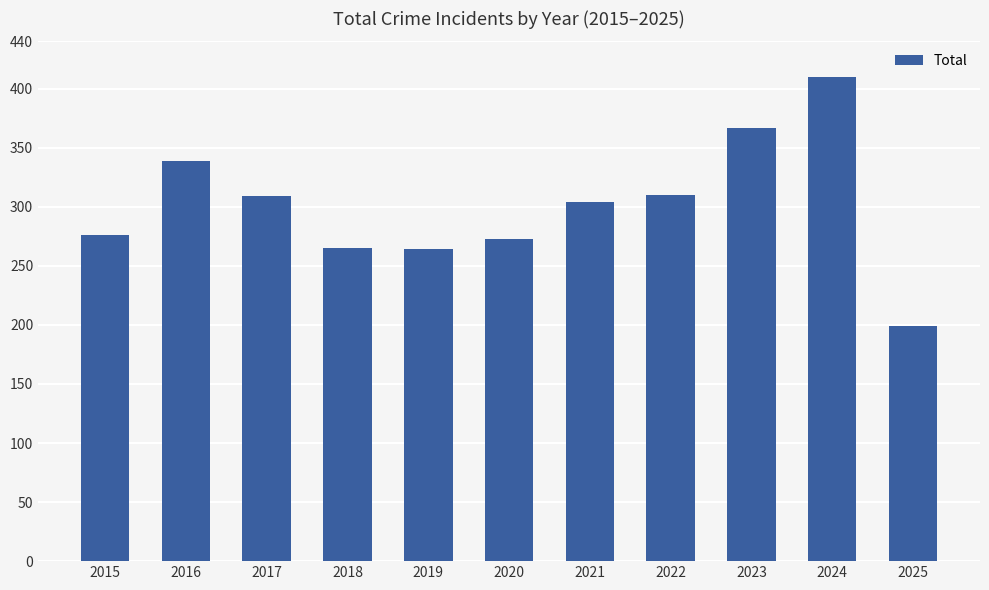

The value at 2021 is 402. True or false?

False